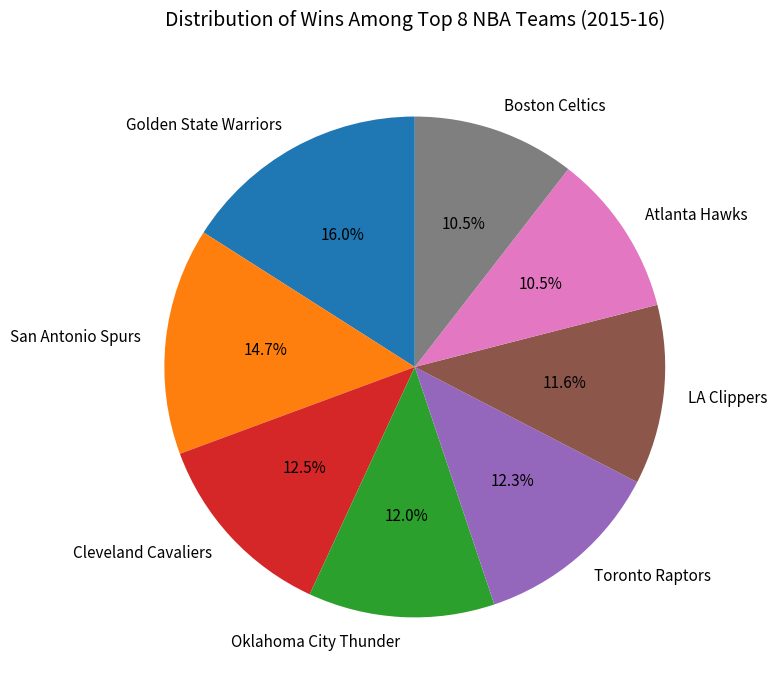

To the nearest percent, what percentage of the pie is LA Clippers?

12%